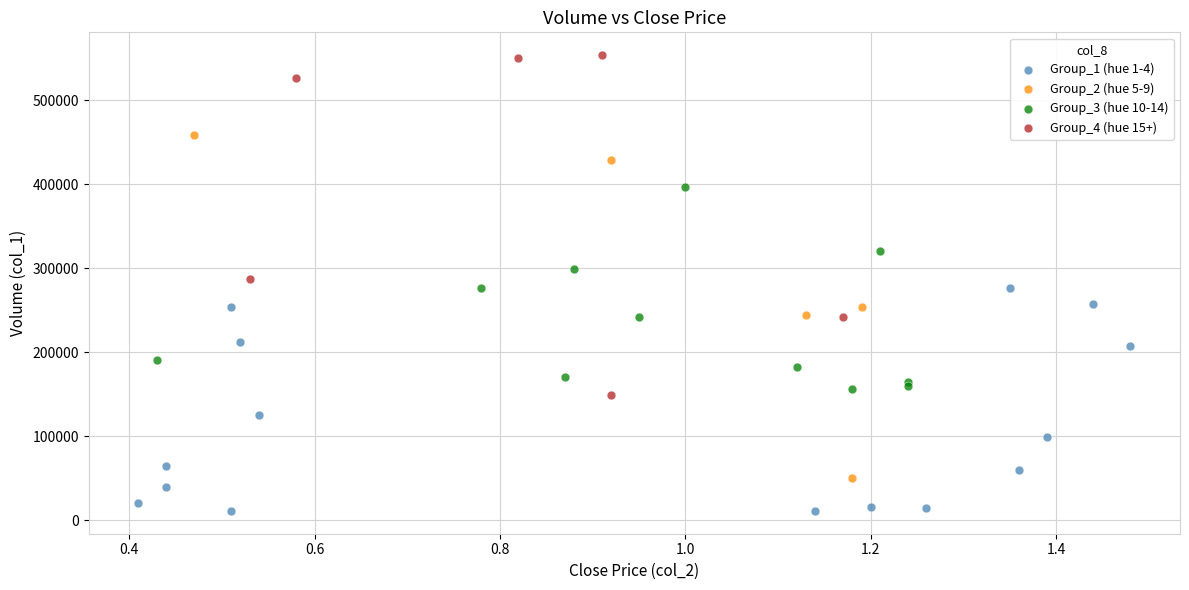

Which series contains the lowest Y value?

Group_1 (hue 1-4)